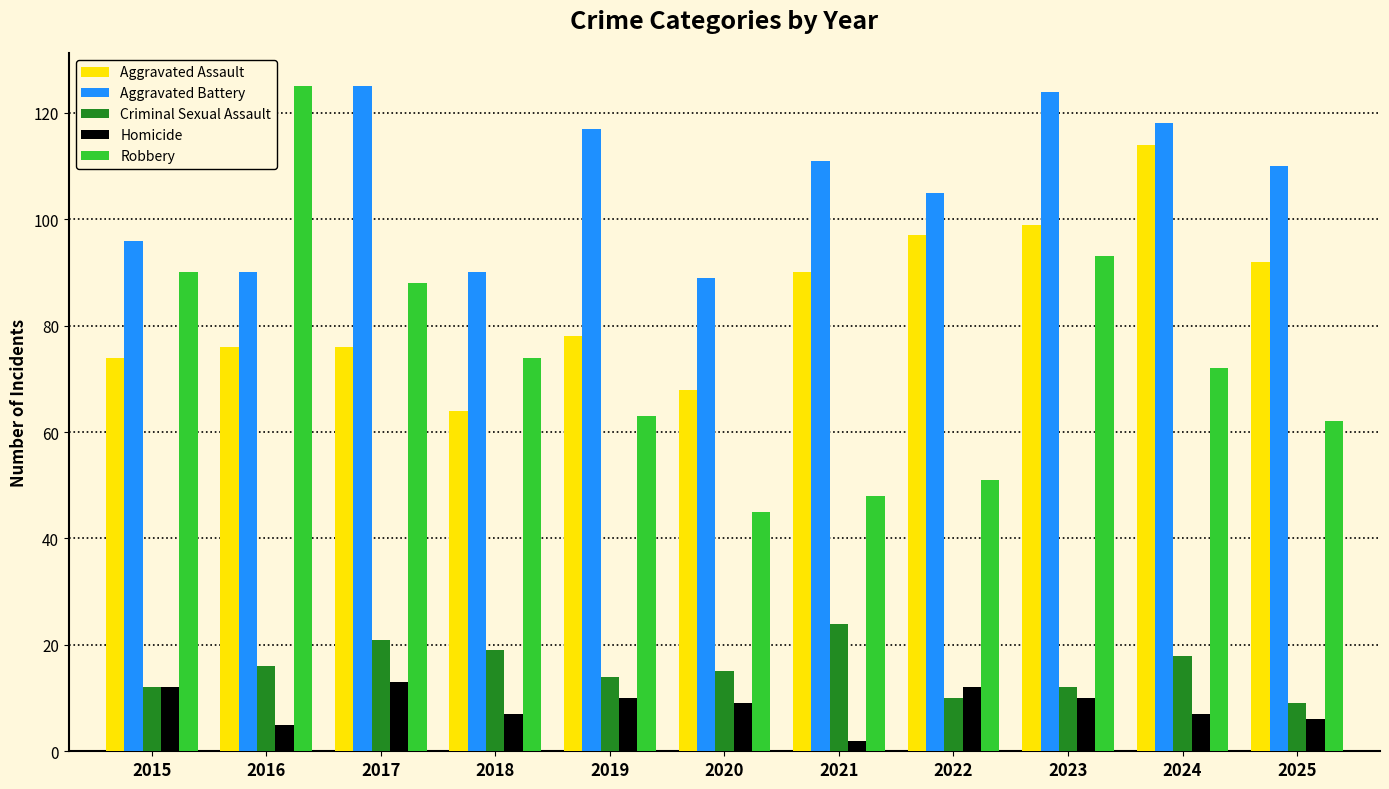

Which series has the largest range (max minus min)?

Robbery